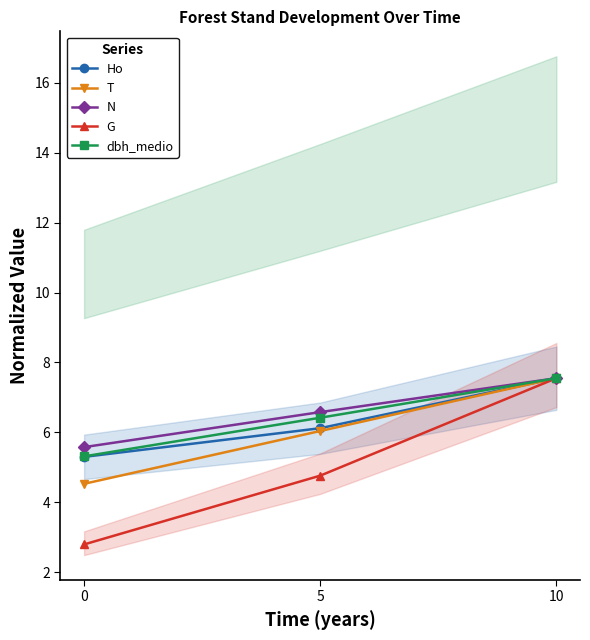

Which category has the highest value in the dbh_medio series?

10